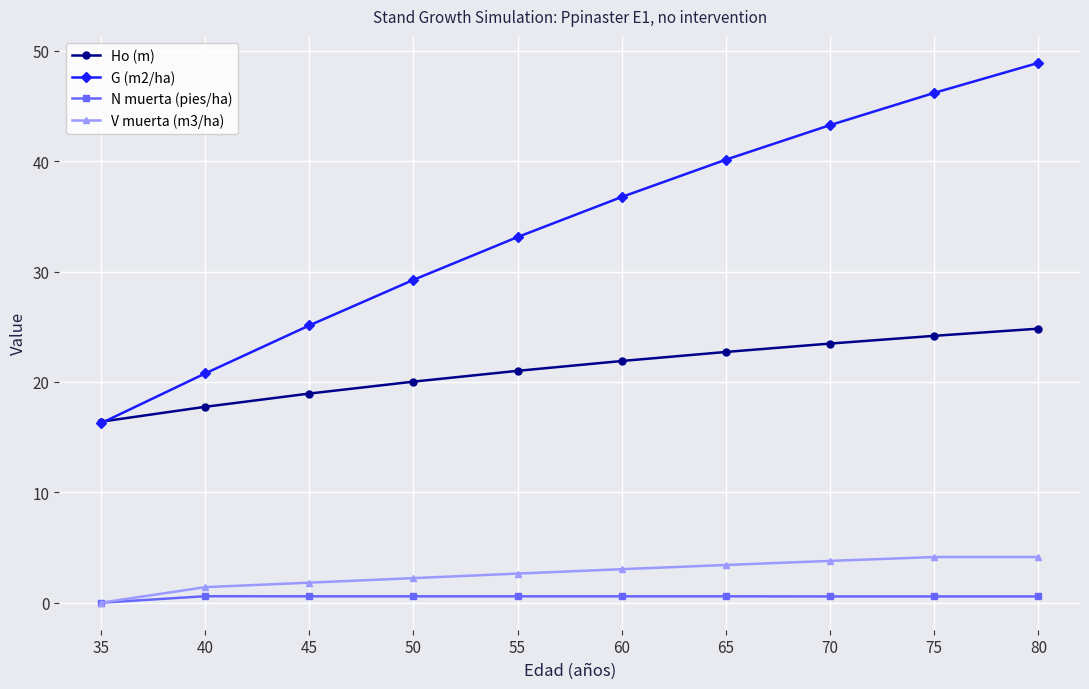

What is the value of the Ho (m) point at the 6th from the left?

21.9